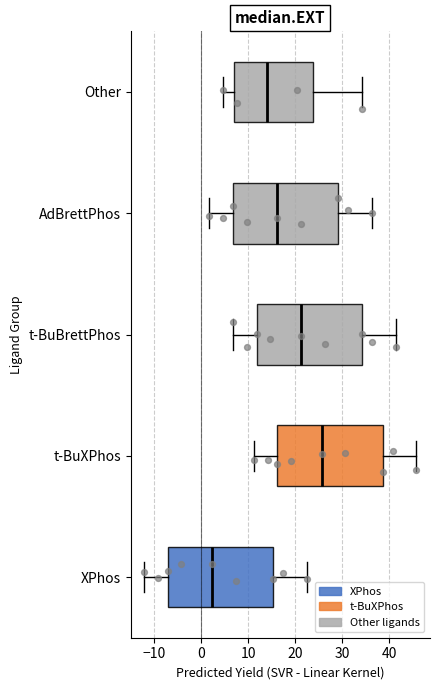

Reading bottom to top, read every box against the x-axis: the position of its median line, the range the box covers, and the ends of its whiskers. The values are not printed on the chart, so give them approximately, as read against the axis.

XPhos: median 2, box -7 to 15, whiskers -12 to 22
t-BuXPhos: median 26, box 16 to 39, whiskers 11 to 46
t-BuBrettPhos: median 21, box 12 to 34, whiskers 7 to 41
AdBrettPhos: median 16, box 7 to 29, whiskers 2 to 36
Other: median 14, box 7 to 24, whiskers 5 to 34